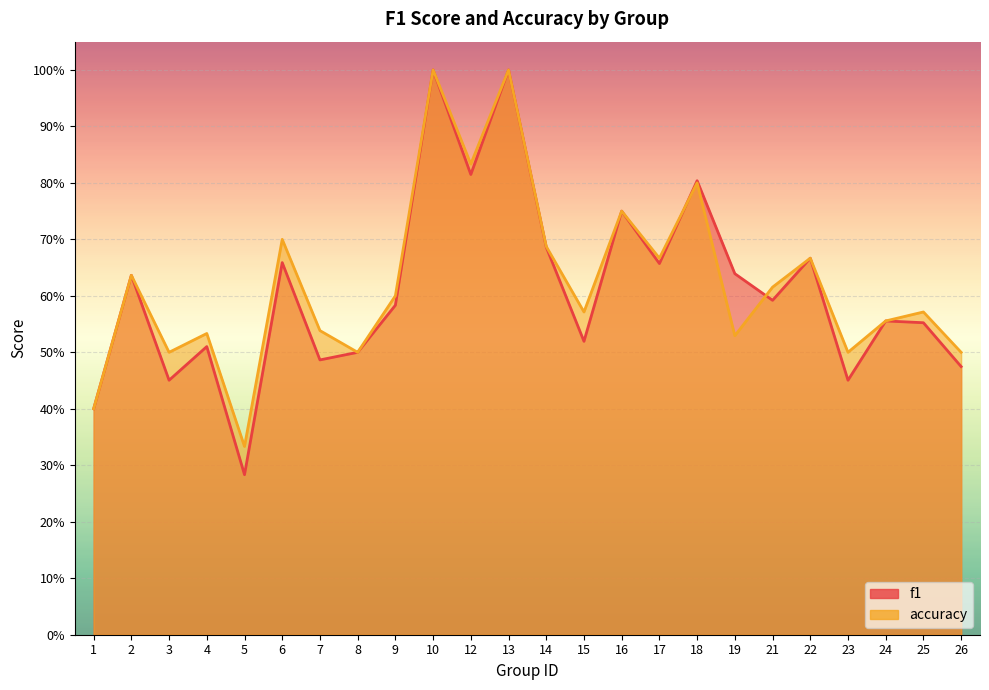

Where do accuracy and f1 first cross each other?

17 and 18